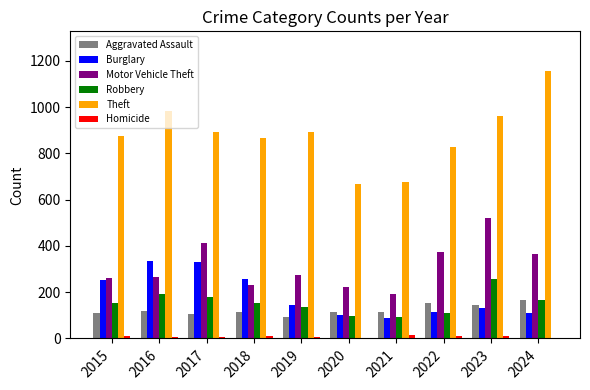

Which series has the largest range (max minus min)?

Theft